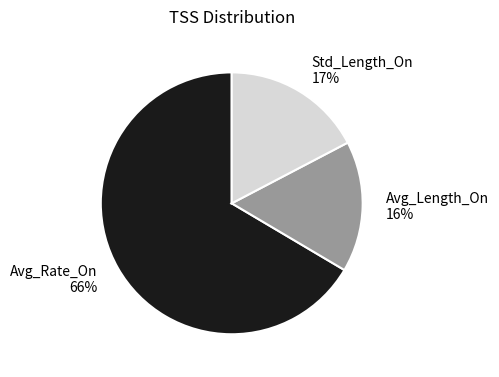

True or false: Std_Length_On accounts for 17% of the total.

True